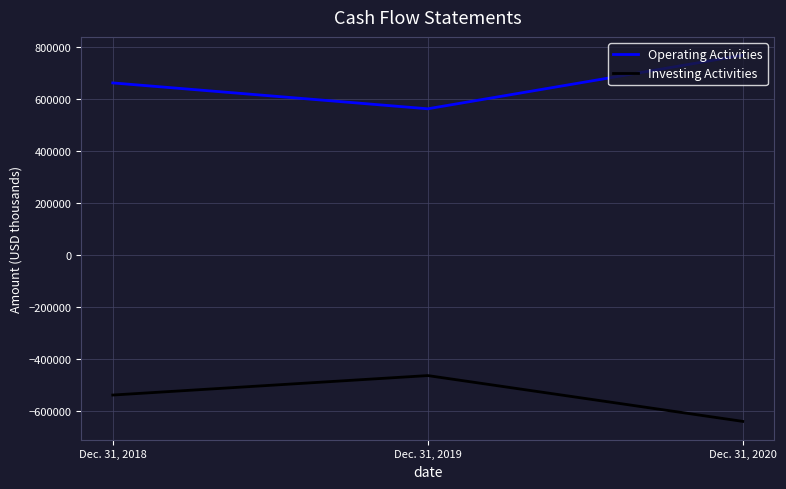

What is the difference between the highest and lowest values at Dec. 31, 2018?

1200793